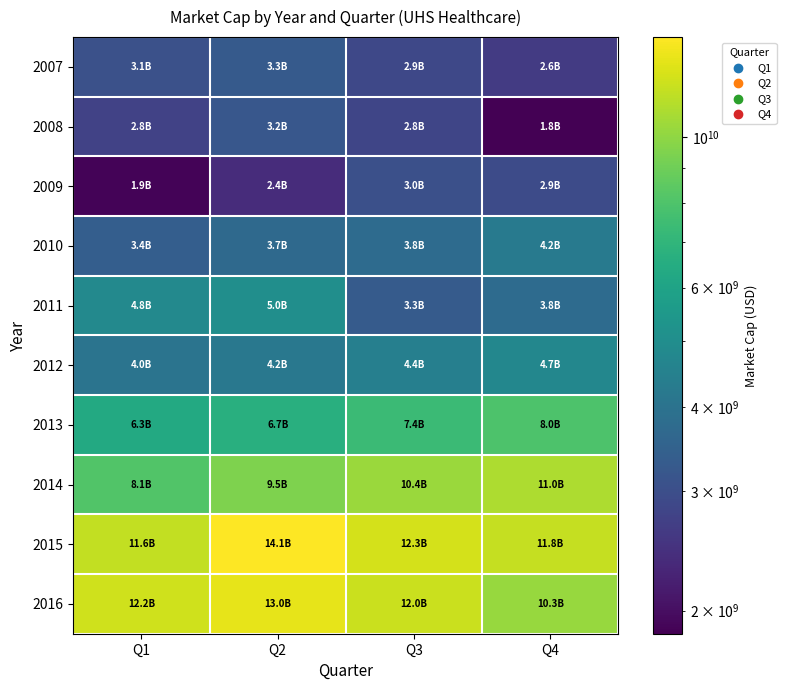

Which series has the largest range (max minus min)?

2014